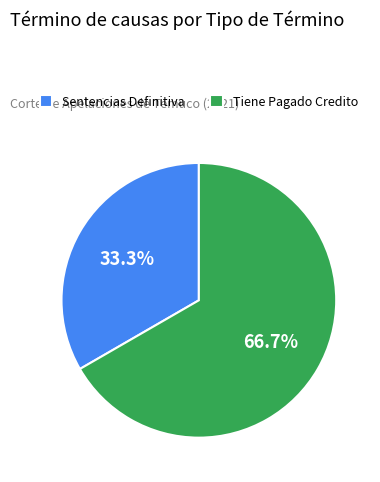

Rank the categories by value from highest to lowest.

Tiene Pagado Credito, Sentencias Definitiva